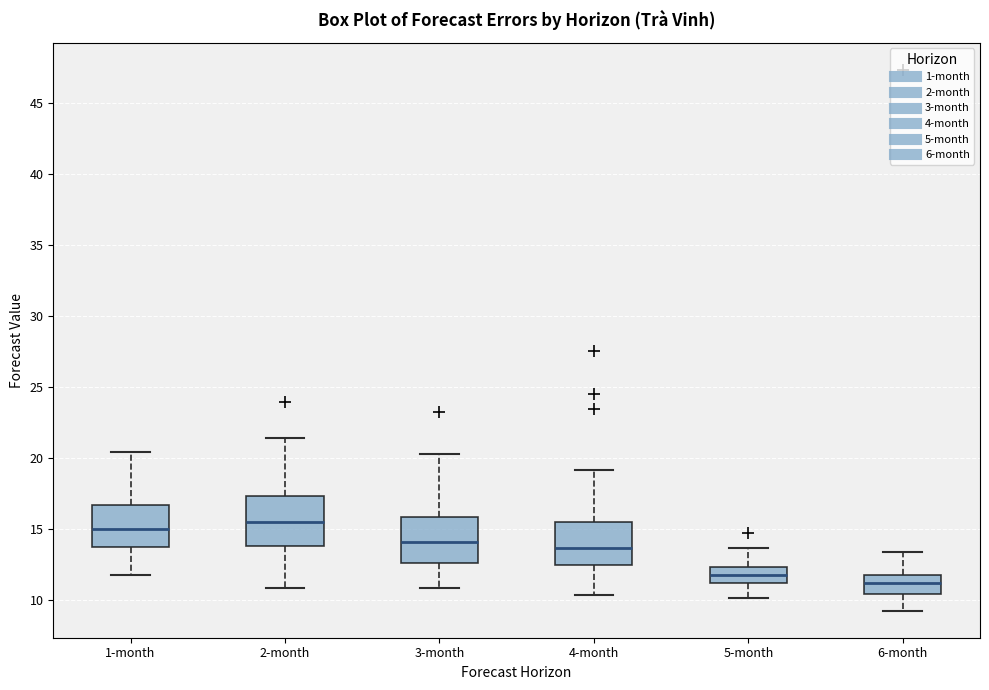

Reading left to right, read every box against the y-axis: the position of its median line, the range the box covers, and the ends of its whiskers. The values are not printed on the chart, so give them approximately, as read against the axis.

1-month: median 15.0, box 13.5 to 16.5, whiskers 12.0 to 20.5
2-month: median 15.5, box 14.0 to 17.5, whiskers 11.0 to 21.5
3-month: median 14.0, box 12.5 to 16.0, whiskers 11.0 to 20.5
4-month: median 13.5, box 12.5 to 15.5, whiskers 10.5 to 19.0
5-month: median 12.0, box 11.0 to 12.5, whiskers 10.0 to 13.5
6-month: median 11.0, box 10.5 to 12.0, whiskers 9.5 to 13.5